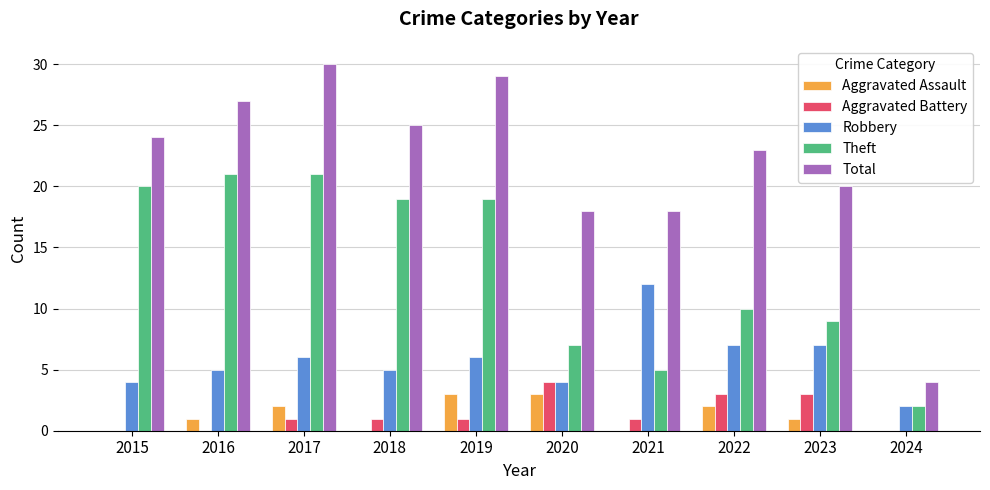

What is the maximum value for Aggravated Assault?

3